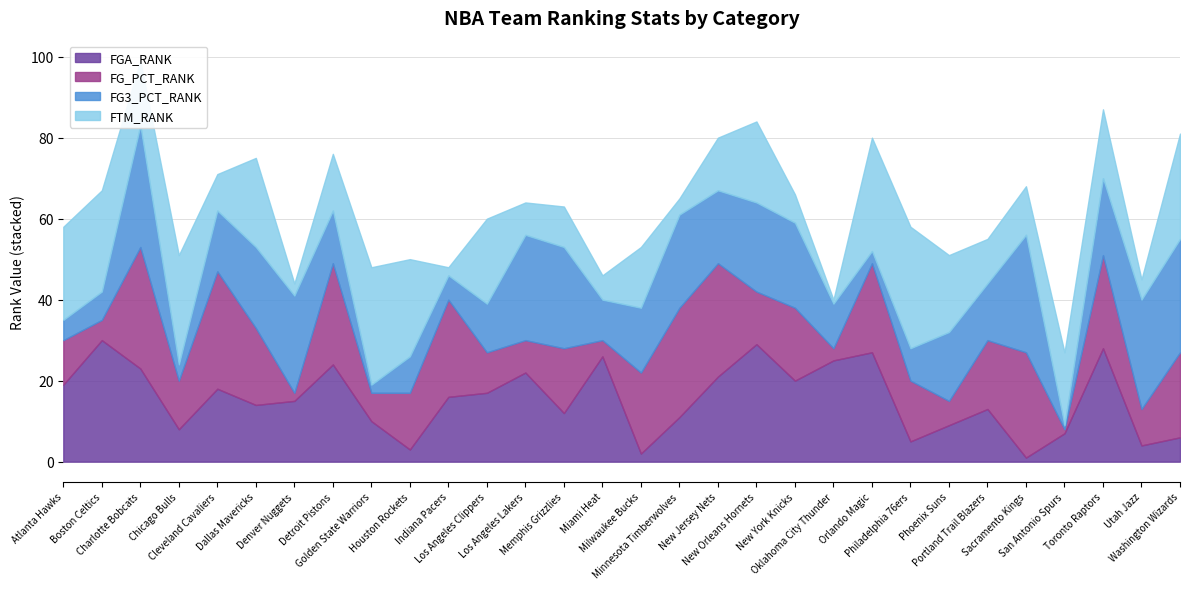

What is the lowest value of the FGA_RANK series?

1